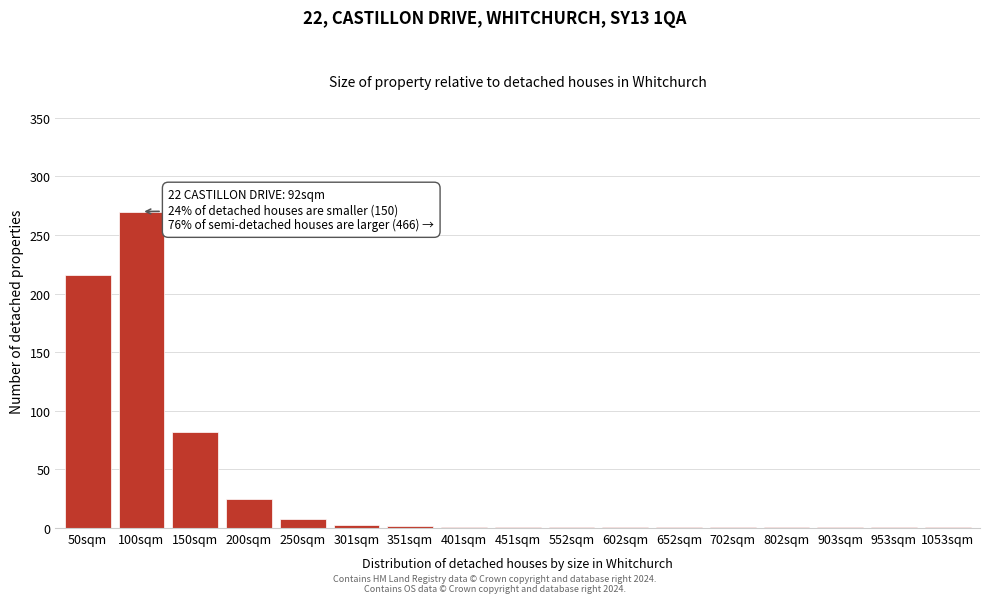

Where is the data nearest to the value 135?

150sqm